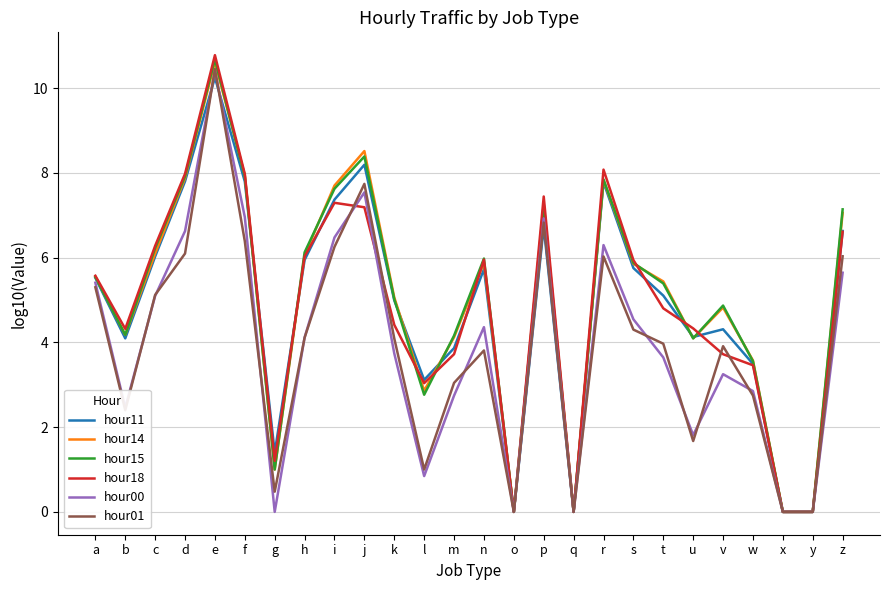

The value of hour15 at v is 1.9. True or false?

False